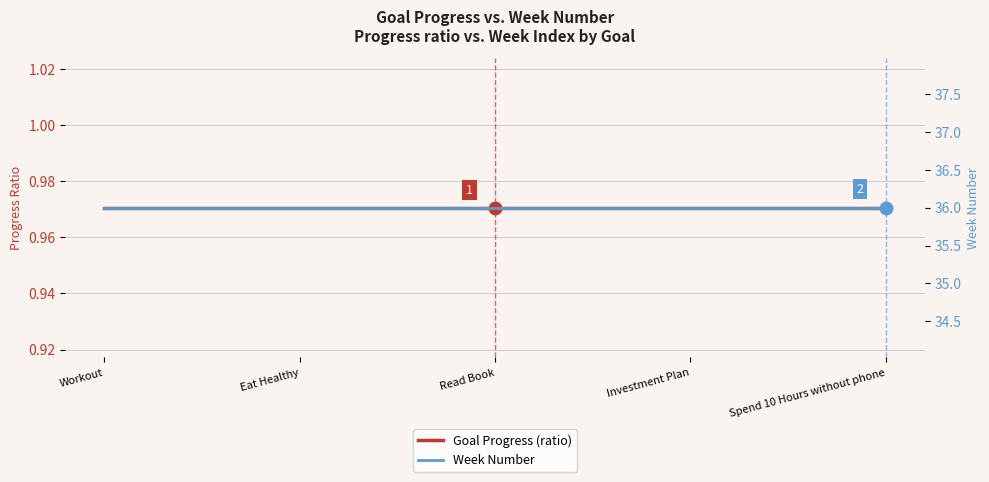

What is the total value across all series at Read Book?

37.0